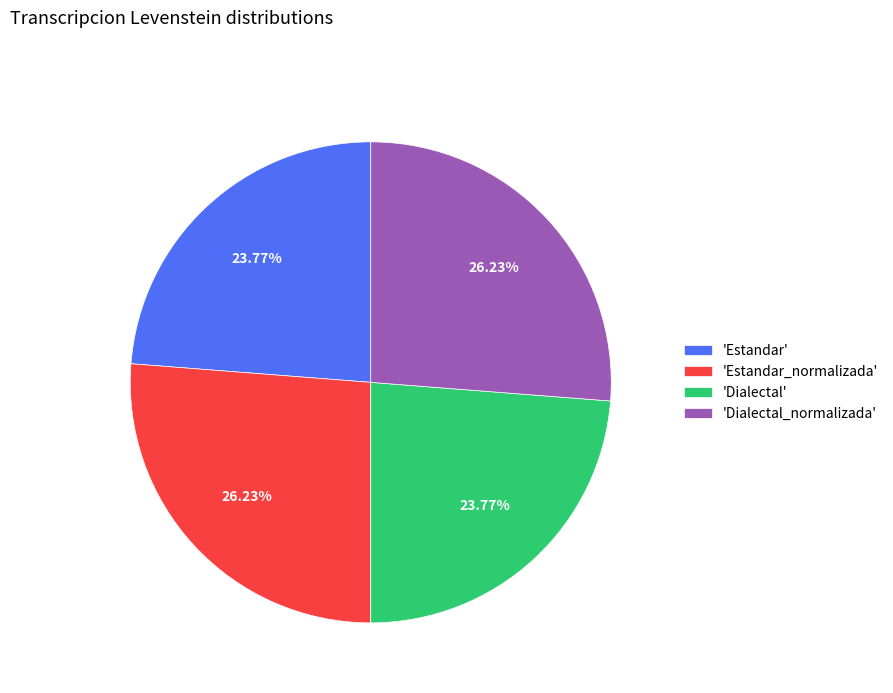

Which has a higher value, 'Estandar_normalizada' or 'Dialectal'?

'Estandar_normalizada'